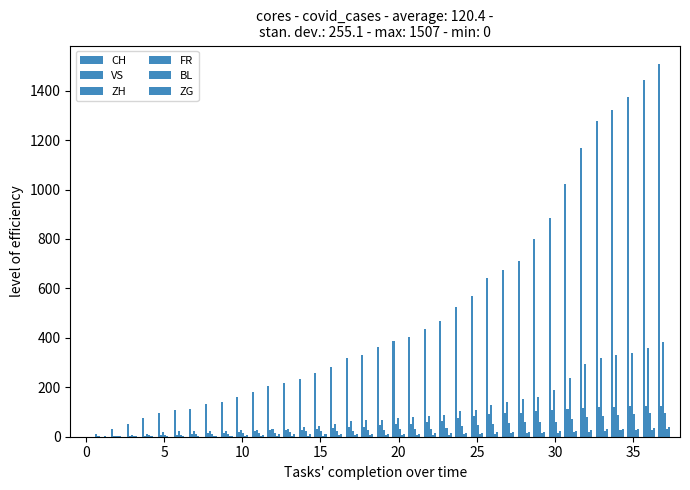

How many groups of bars are there?

38